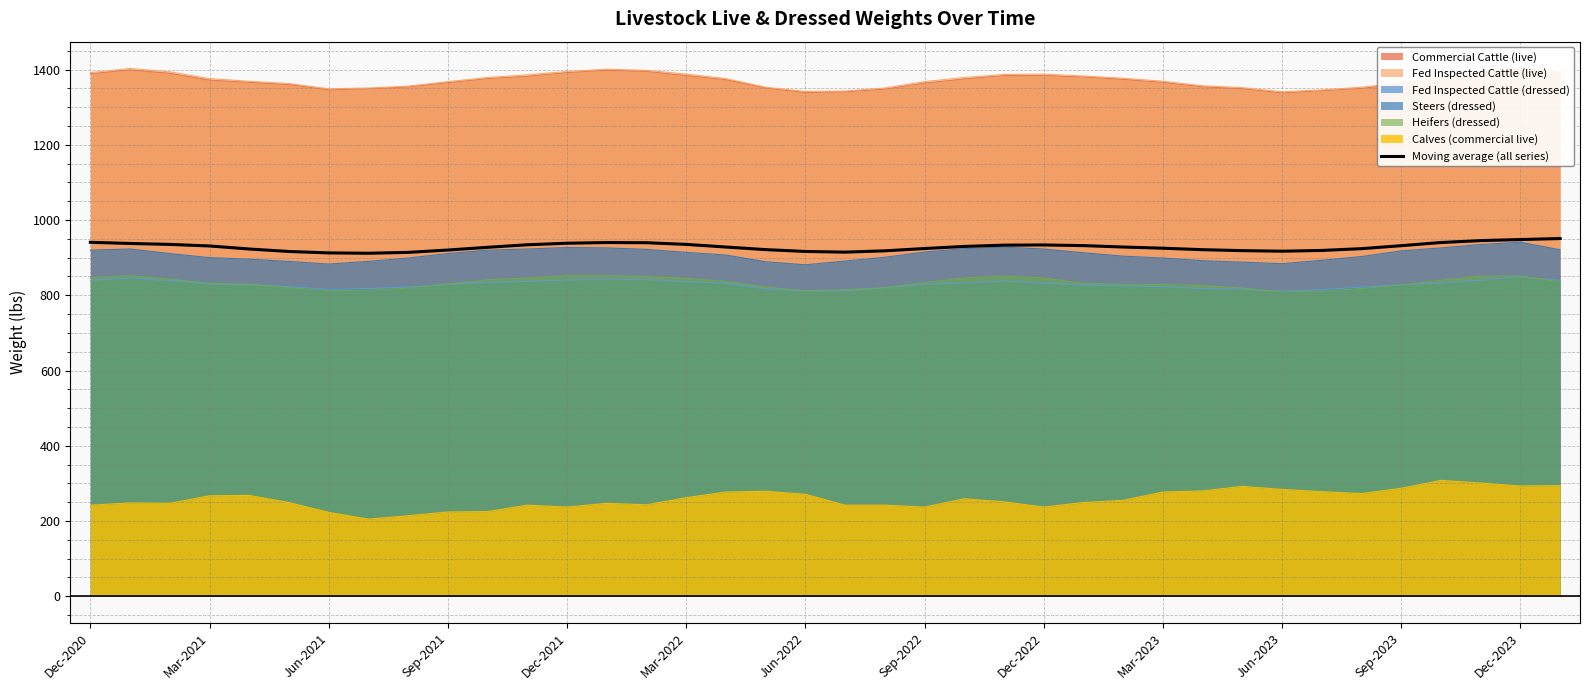

True or false: Heifers (dressed) and Moving average (all series) cross at least once.

False